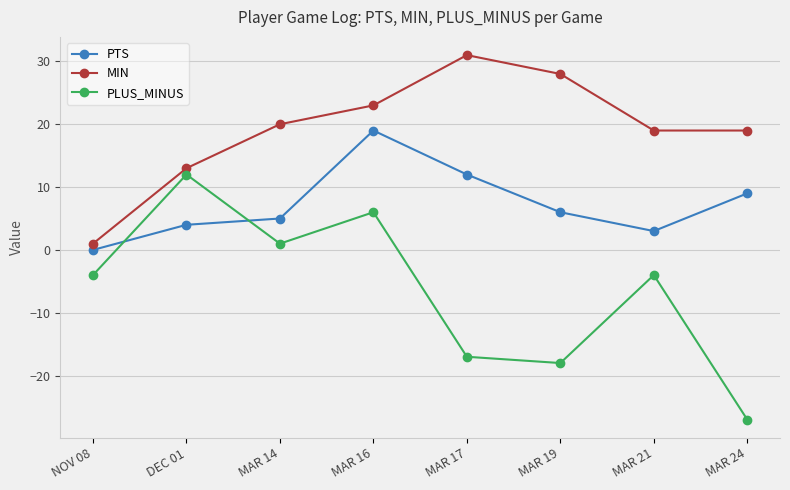

How many data points in MIN are less than 20?

4